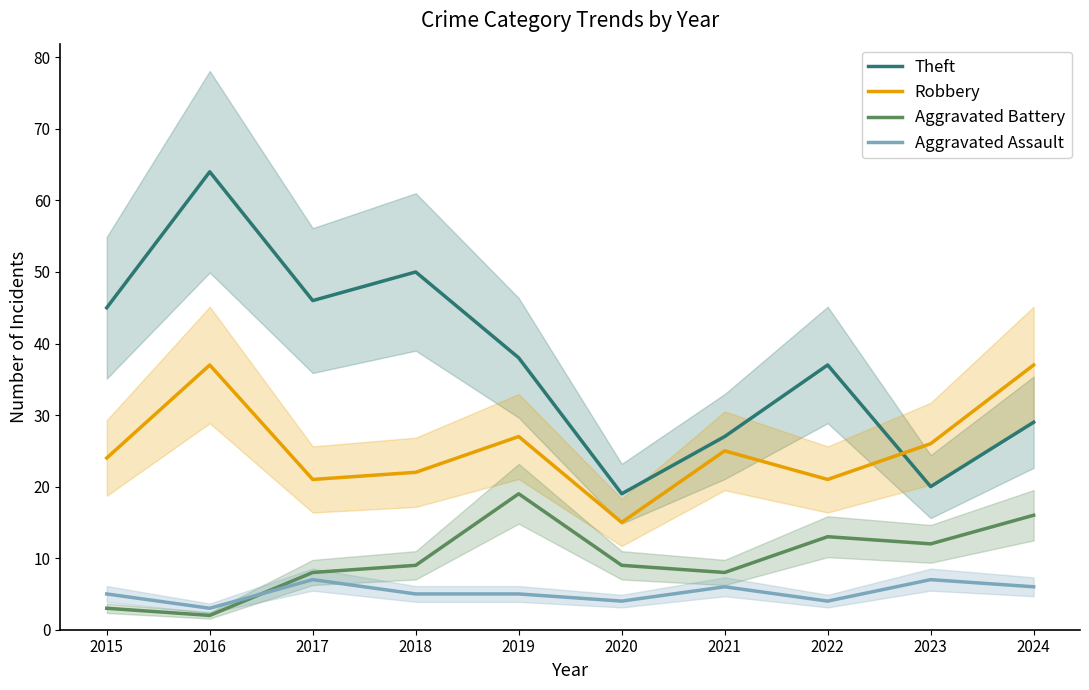

Reading right to left, list all the values displayed in this chart.

Theft: 2024=29	2023=20	2022=37	2021=27	2020=19	2019=38	2018=50	2017=46	2016=64	2015=45
Robbery: 2024=37	2023=26	2022=21	2021=25	2020=15	2019=27	2018=22	2017=21	2016=37	2015=24
Aggravated Battery: 2024=16	2023=12	2022=13	2021=8	2020=9	2019=19	2018=9	2017=8	2016=2	2015=3
Aggravated Assault: 2024=6	2023=7	2022=4	2021=6	2020=4	2019=5	2018=5	2017=7	2016=3	2015=5